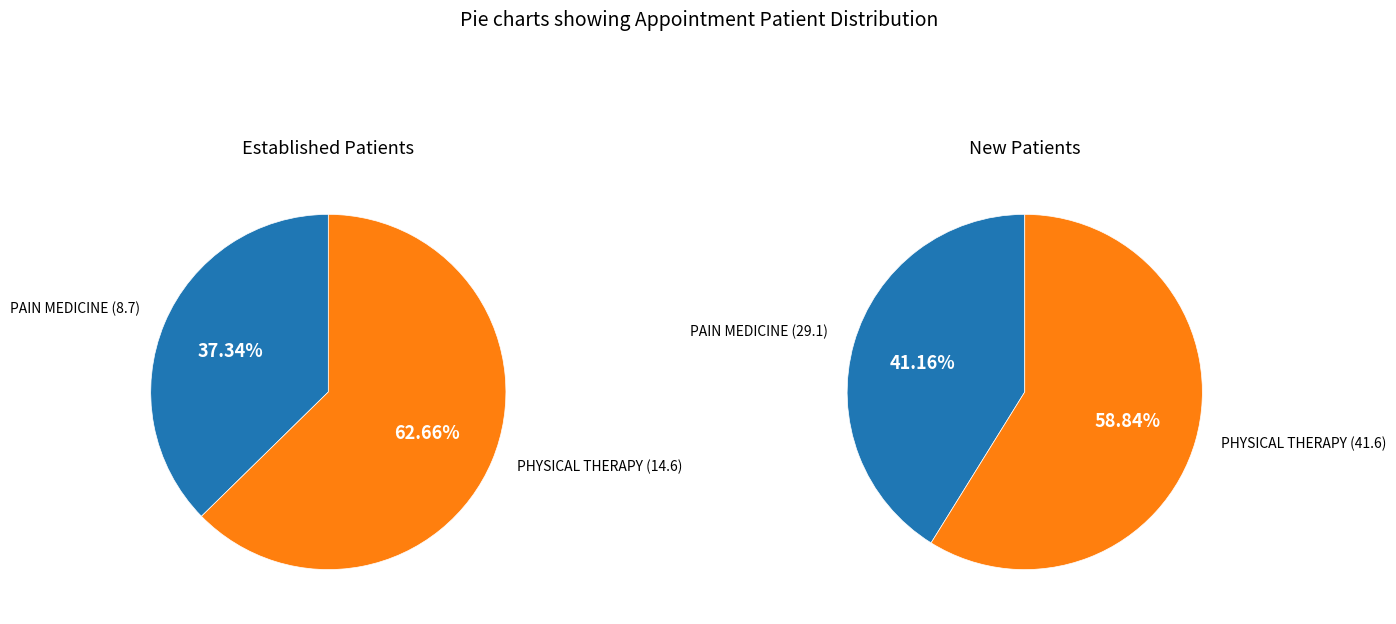

Which category has the smallest portion of the pie?

PAIN MEDICINE